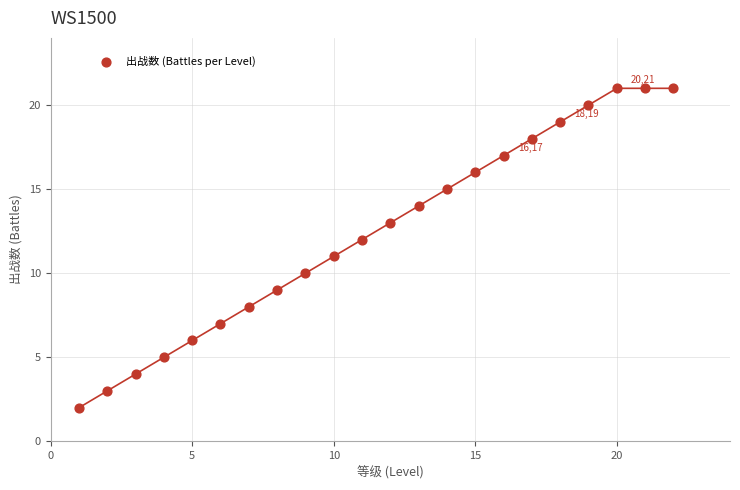

What is the range of X values (max minus min)?

21